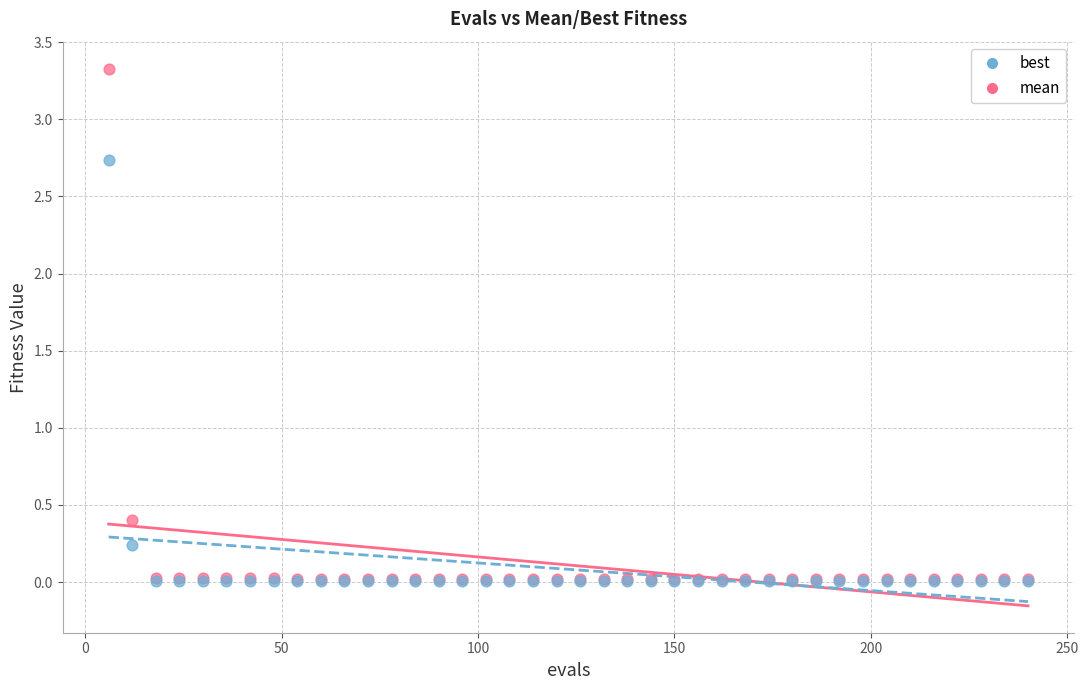

Which series has the widest spread of Y values?

mean